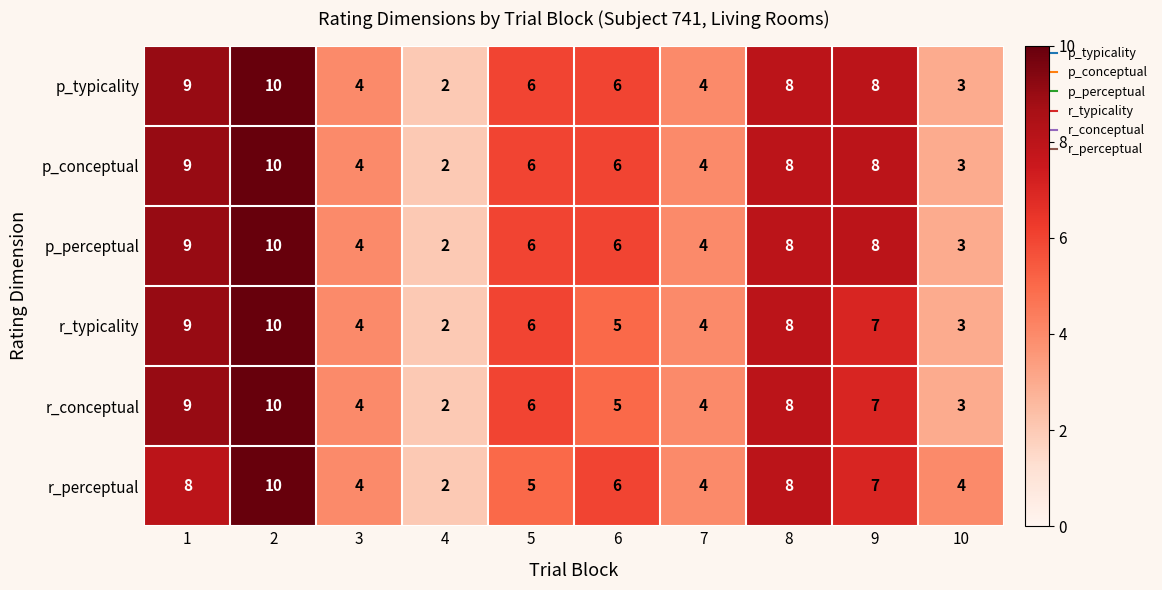

Is it true that p_typicality equals 2 at 7?

False